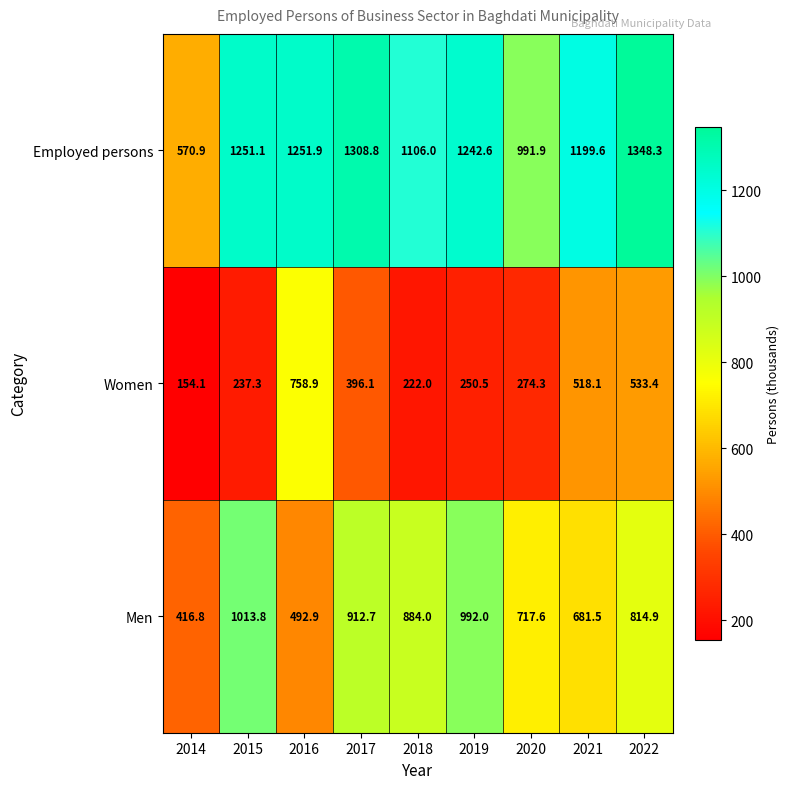

What is the smallest value displayed?

154.1